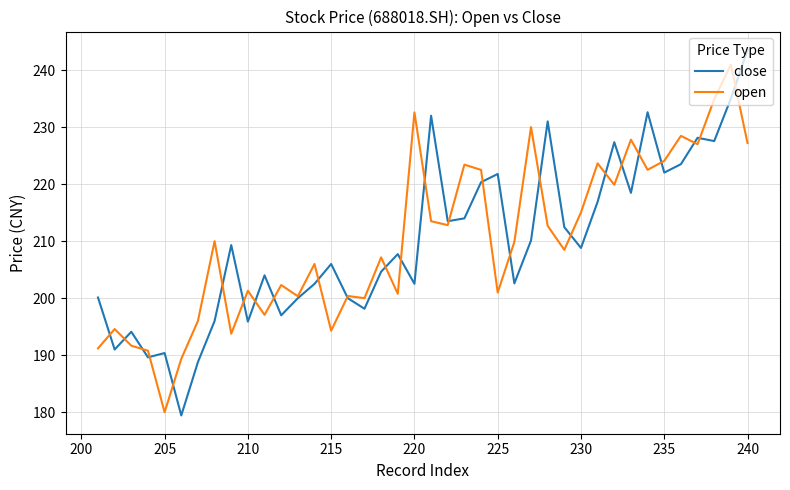

How many interior local valleys does the close series have?

13